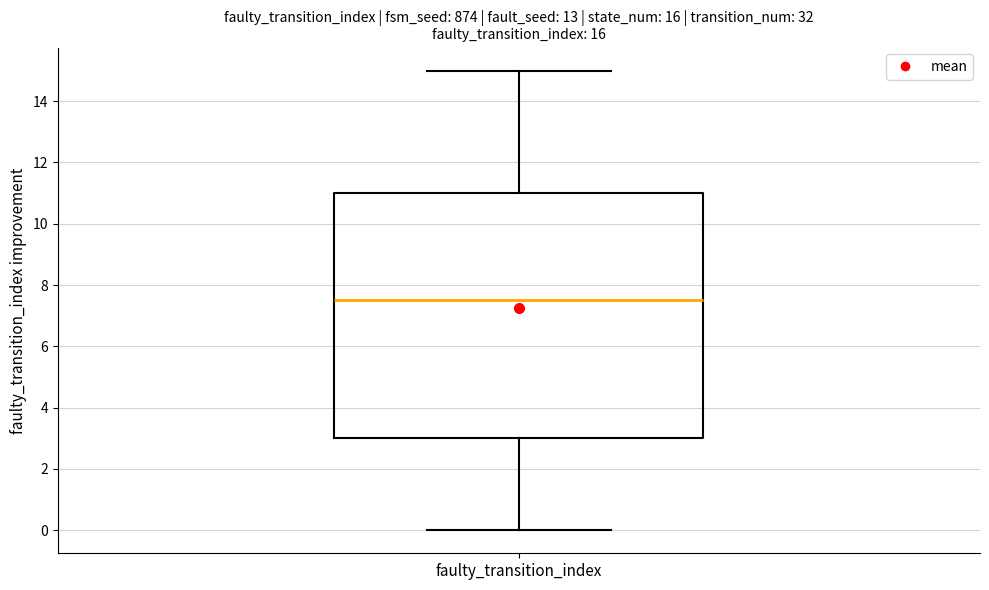

Transcribe this box plot: give where the median line is, the range the box spans, and where the two whiskers end, as read against the y-axis. The values are not printed on the chart, so give them approximately, as read against the axis.

median 7.6, box 3.0 to 11.0, whiskers 0.0 to 15.0